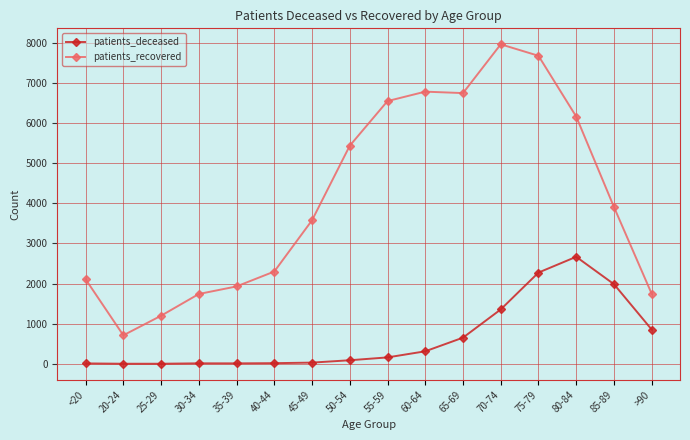

At which category is the sum across all series the highest?

75-79